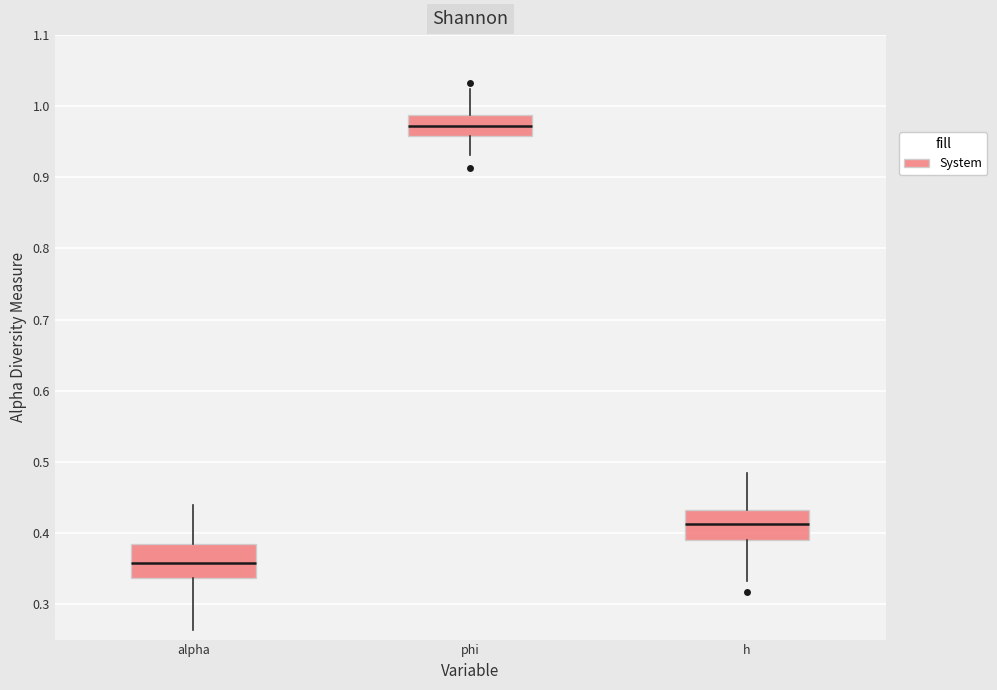

Which box has the lowest median line?

alpha